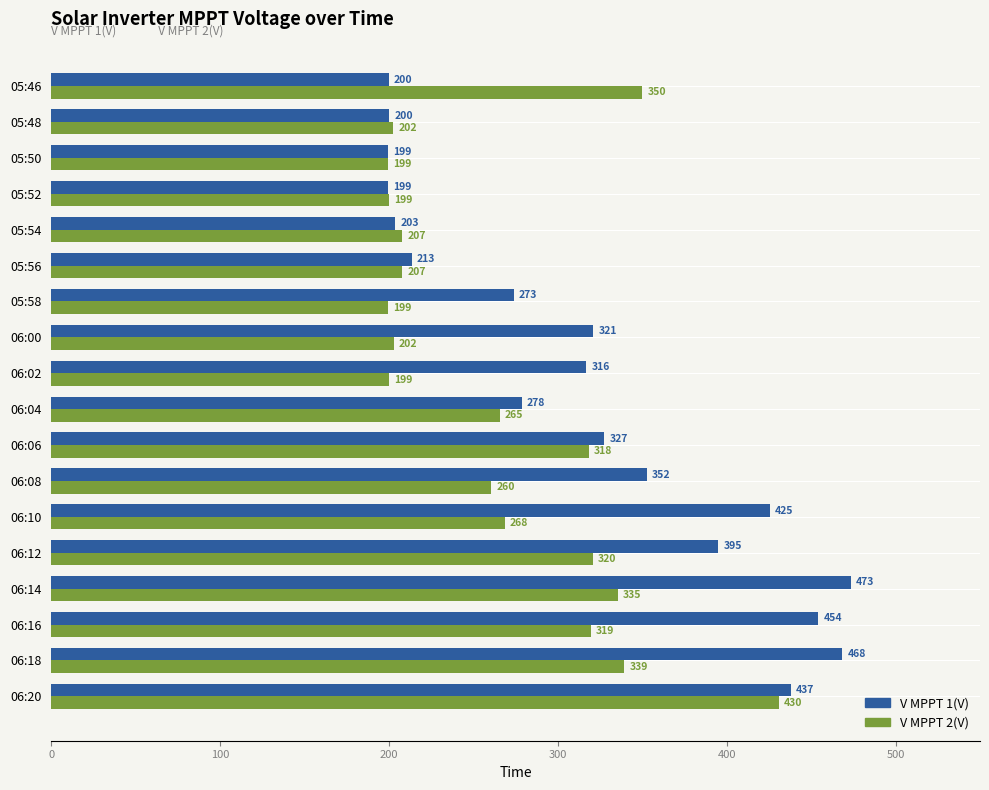

How many data points in V MPPT 1(V) are less than 321?

9